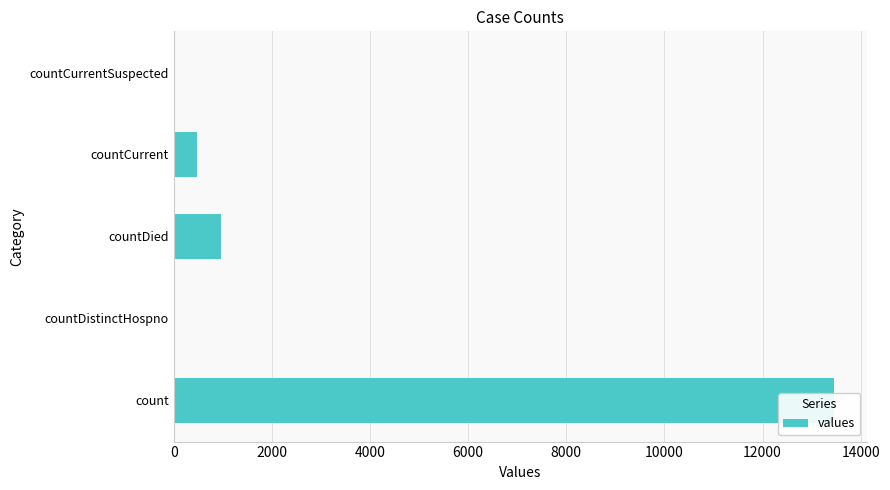

True or false: the data shows 4228 at count.

False